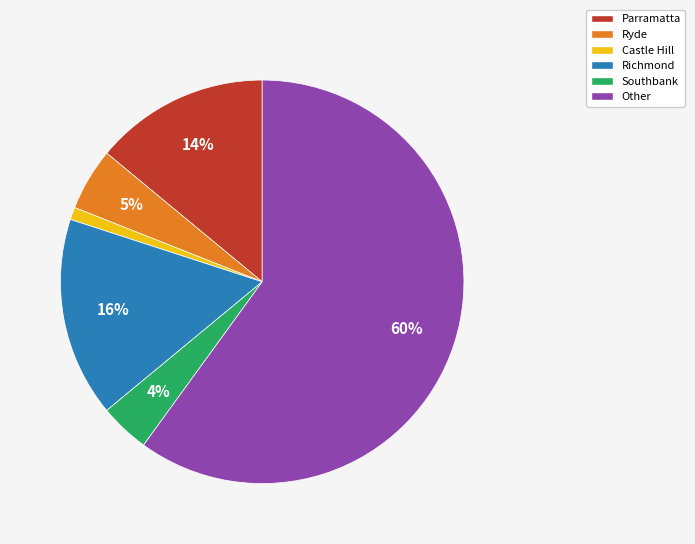

Is the sum of Richmond and Ryde greater than half?

No